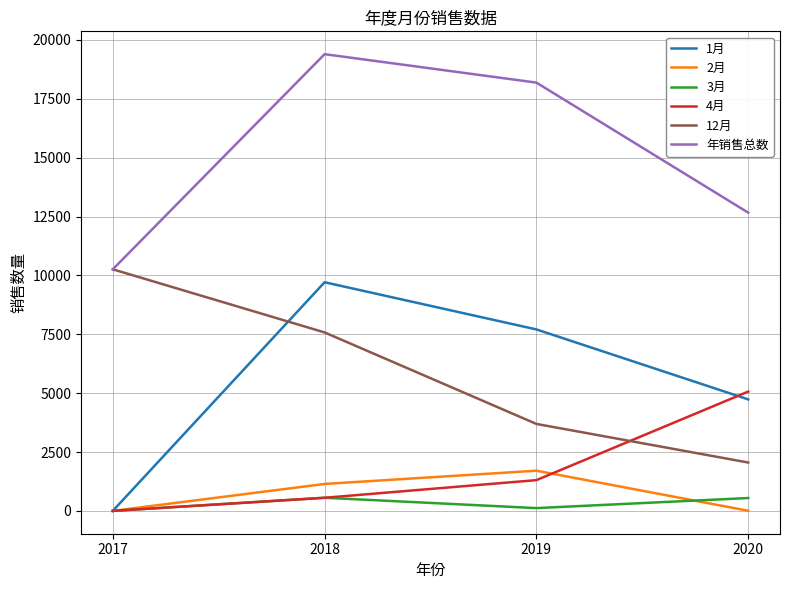

True or false: 1月 has more than 0 interior local peaks.

True